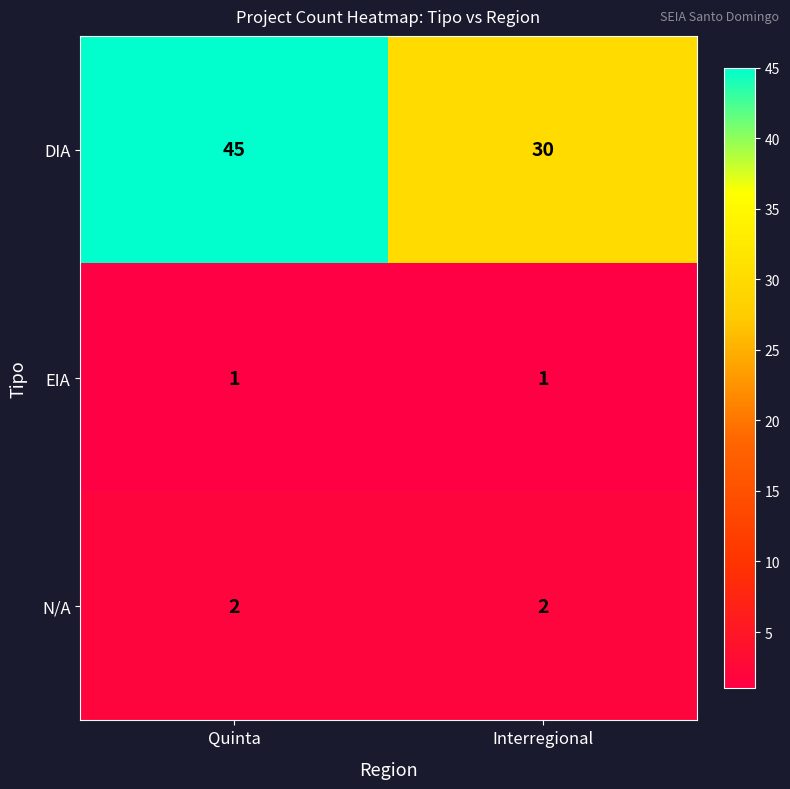

Rank the series by their maximum value, from highest to lowest.

DIA, N/A, EIA